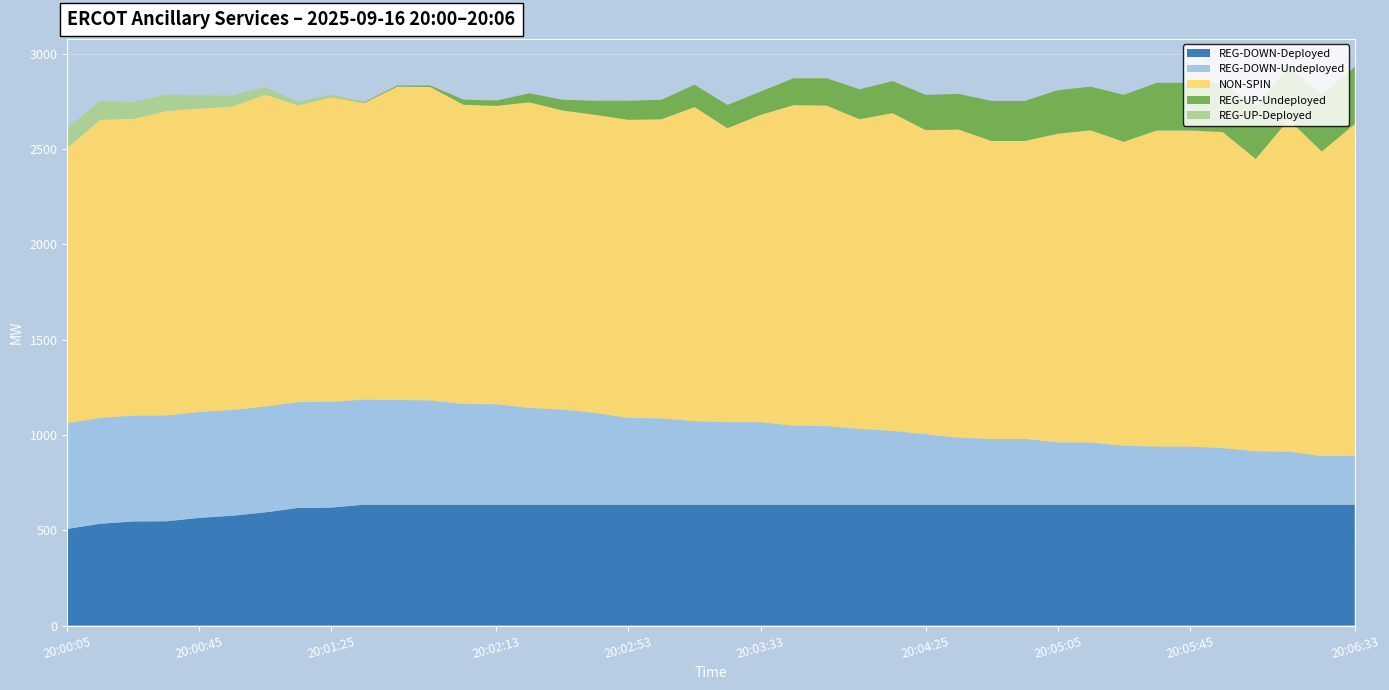

Reading left to right, what are all the values shown in this chart?

NON-SPIN: 20:00:05=1443	20:00:13=1565	20:00:25=1557	20:00:33=1597	20:00:45=1592	20:00:53=1592	20:01:05=1636	20:01:13=1557	20:01:25=1597	20:01:33=1557	20:01:45=1644	20:01:53=1644	20:02:05=1570	20:02:13=1565	20:02:25=1603	20:02:33=1569	20:02:45=1564	20:02:53=1564	20:03:05=1569	20:03:13=1648	20:03:25=1542	20:03:33=1612	20:03:45=1682	20:03:53=1682	20:04:05=1624	20:04:13=1667	20:04:25=1595	20:04:33=1617	20:04:45=1563	20:04:53=1563	20:05:05=1619	20:05:13=1638	20:05:25=1595	20:05:33=1658	20:05:45=1658	20:05:53=1658	20:06:05=1534	20:06:13=1742	20:06:25=1598	20:06:33=1742
REG-UP-Undeployed: 20:00:05=0	20:00:13=0	20:00:25=0	20:00:33=0	20:00:45=0	20:00:53=0	20:01:05=0	20:01:13=0	20:01:25=0	20:01:33=4	20:01:45=6	20:01:53=8	20:02:05=27	20:02:13=28	20:02:25=47	20:02:33=56	20:02:45=74	20:02:53=100	20:03:05=102	20:03:13=117	20:03:25=122	20:03:33=122	20:03:45=141	20:03:53=143	20:04:05=157	20:04:13=168	20:04:25=185	20:04:33=187	20:04:45=210	20:04:53=210	20:05:05=228	20:05:13=229	20:05:25=246	20:05:33=250	20:05:45=250	20:05:53=258	20:06:05=275	20:06:13=277	20:06:25=300	20:06:33=300
REG-DOWN-Undeployed: 20:00:05=555	20:00:13=555	20:00:25=555	20:00:33=555	20:00:45=555	20:00:53=555	20:01:05=555	20:01:13=555	20:01:25=555	20:01:33=551	20:01:45=549	20:01:53=547	20:02:05=528	20:02:13=527	20:02:25=508	20:02:33=499	20:02:45=481	20:02:53=455	20:03:05=453	20:03:13=438	20:03:25=433	20:03:33=433	20:03:45=414	20:03:53=412	20:04:05=398	20:04:13=387	20:04:25=370	20:04:33=351	20:04:45=345	20:04:53=345	20:05:05=327	20:05:13=326	20:05:25=309	20:05:33=305	20:05:45=305	20:05:53=297	20:06:05=280	20:06:13=278	20:06:25=255	20:06:33=255
REG-UP-Deployed: 20:00:05=104	20:00:13=100	20:00:25=88	20:00:33=87	20:00:45=69	20:00:53=57	20:01:05=40	20:01:13=17	20:01:25=15	20:01:33=0	20:01:45=0	20:01:53=0	20:02:05=0	20:02:13=0	20:02:25=0	20:02:33=0	20:02:45=0	20:02:53=0	20:03:05=0	20:03:13=0	20:03:25=0	20:03:33=0	20:03:45=0	20:03:53=0	20:04:05=0	20:04:13=0	20:04:25=0	20:04:33=0	20:04:45=0	20:04:53=0	20:05:05=0	20:05:13=0	20:05:25=0	20:05:33=0	20:05:45=0	20:05:53=0	20:06:05=0	20:06:13=0	20:06:25=0	20:06:33=0
REG-DOWN-Deployed: 20:00:05=507	20:00:13=534	20:00:25=546	20:00:33=547	20:00:45=565	20:00:53=576	20:01:05=594	20:01:13=617	20:01:25=619	20:01:33=634	20:01:45=634	20:01:53=634	20:02:05=634	20:02:13=634	20:02:25=634	20:02:33=634	20:02:45=634	20:02:53=634	20:03:05=634	20:03:13=634	20:03:25=634	20:03:33=634	20:03:45=634	20:03:53=634	20:04:05=634	20:04:13=634	20:04:25=634	20:04:33=634	20:04:45=634	20:04:53=634	20:05:05=634	20:05:13=634	20:05:25=634	20:05:33=634	20:05:45=634	20:05:53=634	20:06:05=634	20:06:13=634	20:06:25=634	20:06:33=634